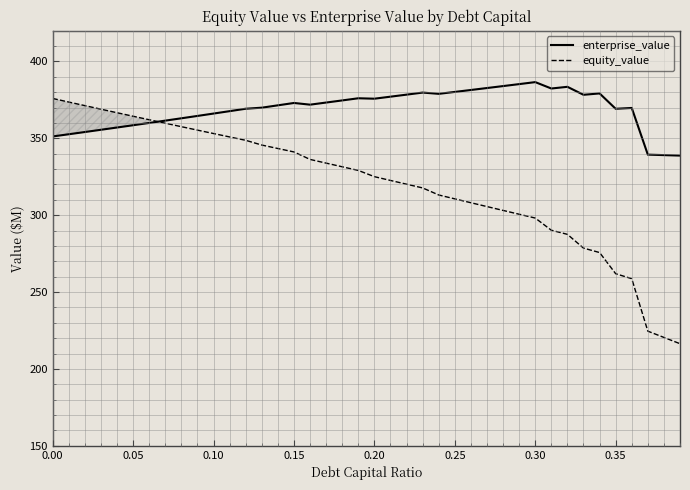

What is the highest value of the equity_value series?

375.9